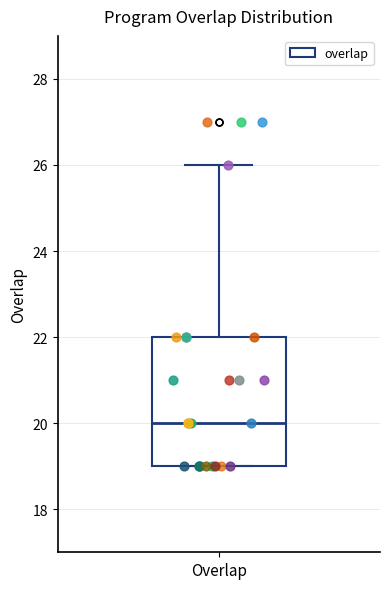

Transcribe this box plot: give where the median line is, the range the box spans, and where the two whiskers end, as read against the y-axis. The values are not printed on the chart, so give them approximately, as read against the axis.

median 20, box 19 to 22, whiskers 19 to 26